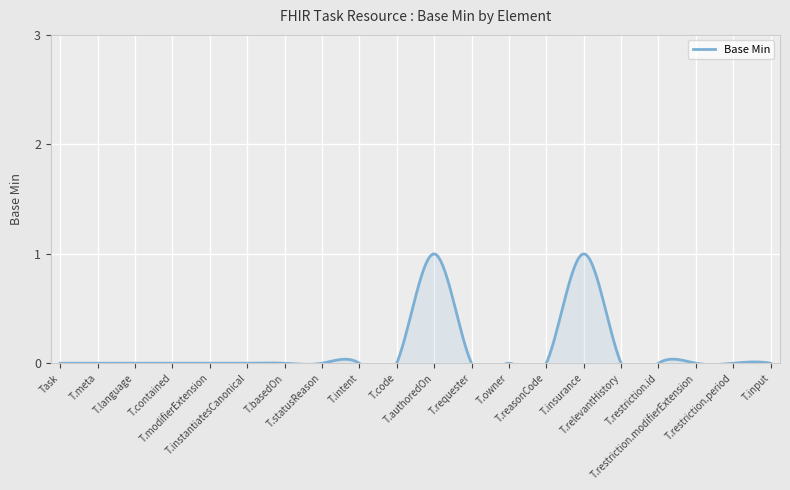

True or false: the data shows 0 at 0.

True